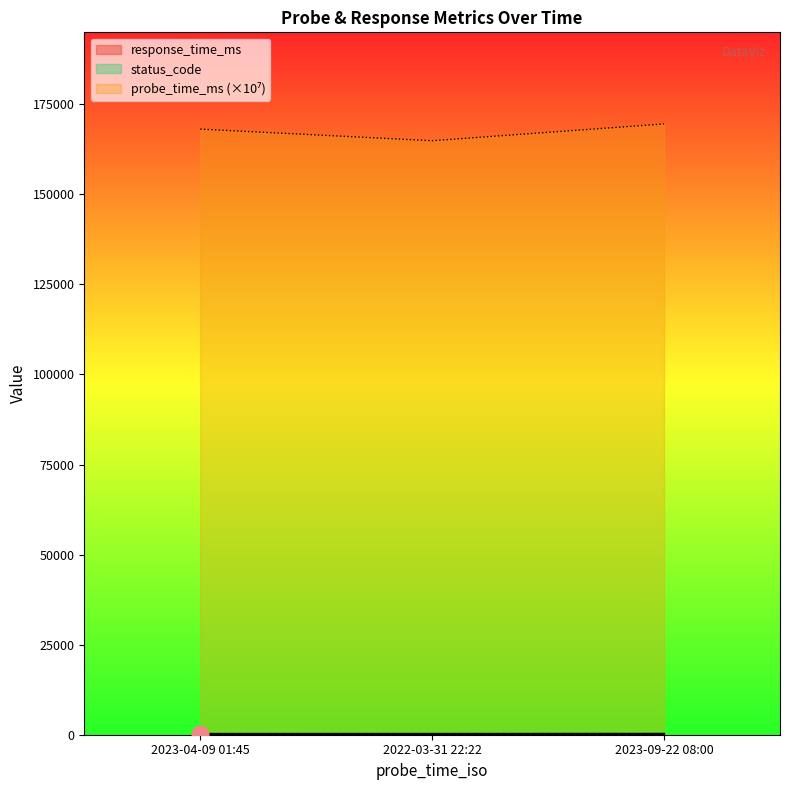

What is the sum of all probe_time_ms values?

502514.0